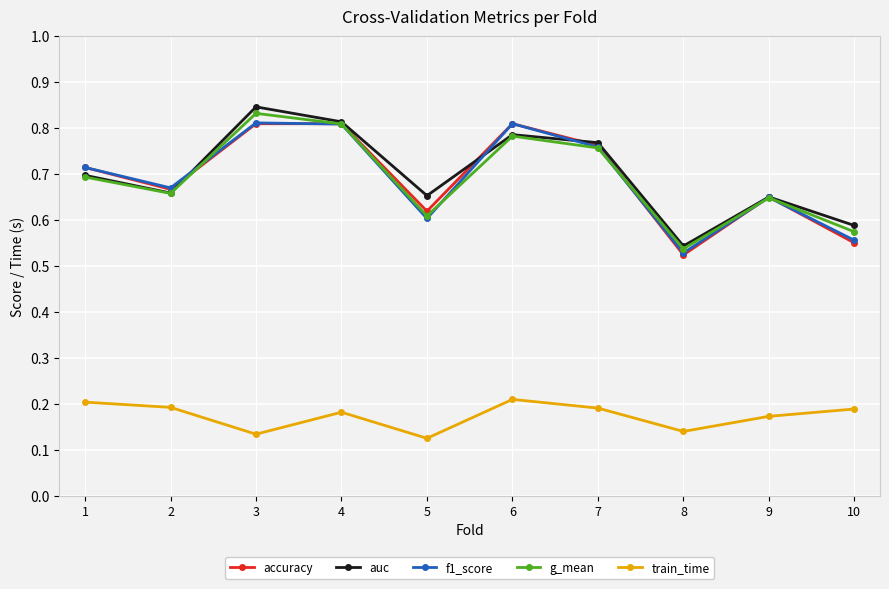

Which series has the largest total across all categories?

auc